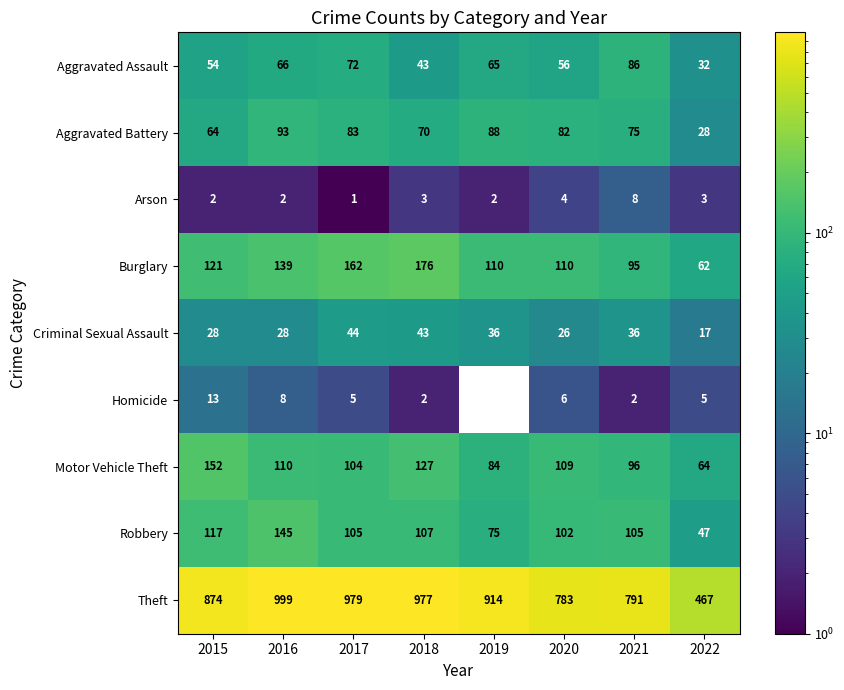

What is the greatest value displayed?

999